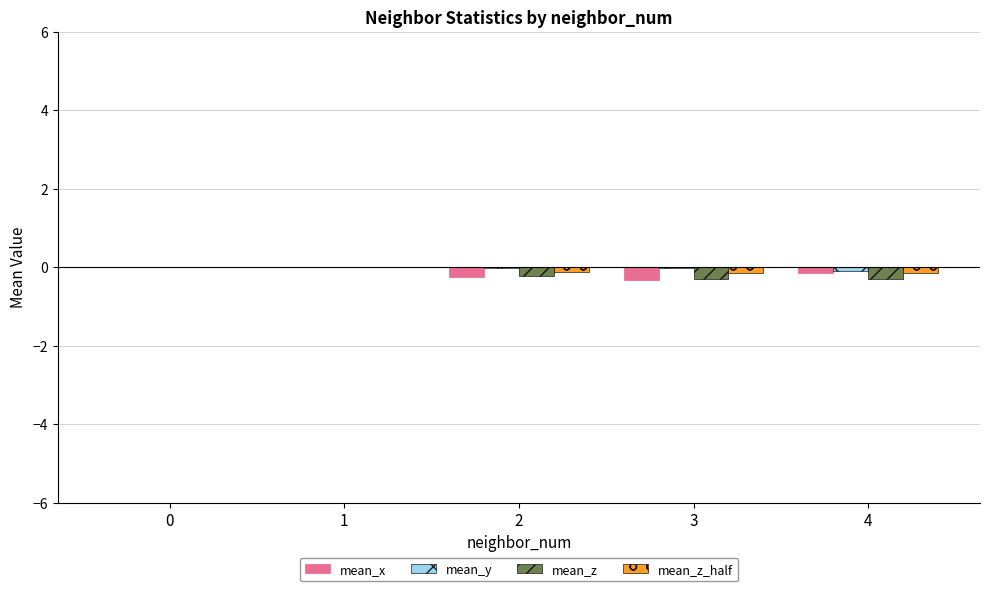

True or false: mean_x has a value of -0.1 at 2.

False